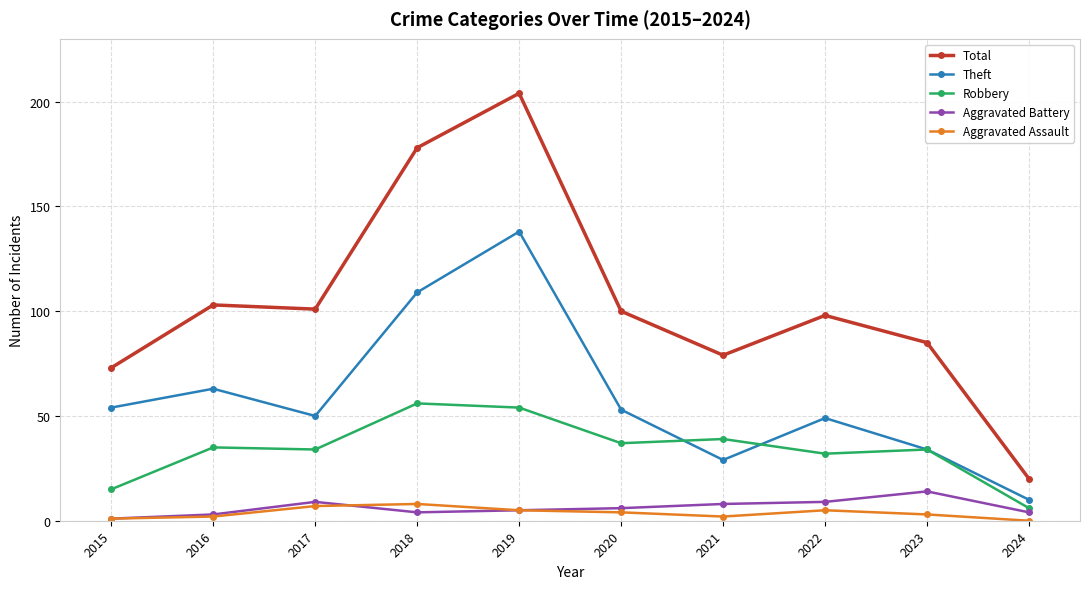

What is the lowest value of the Theft series?

10